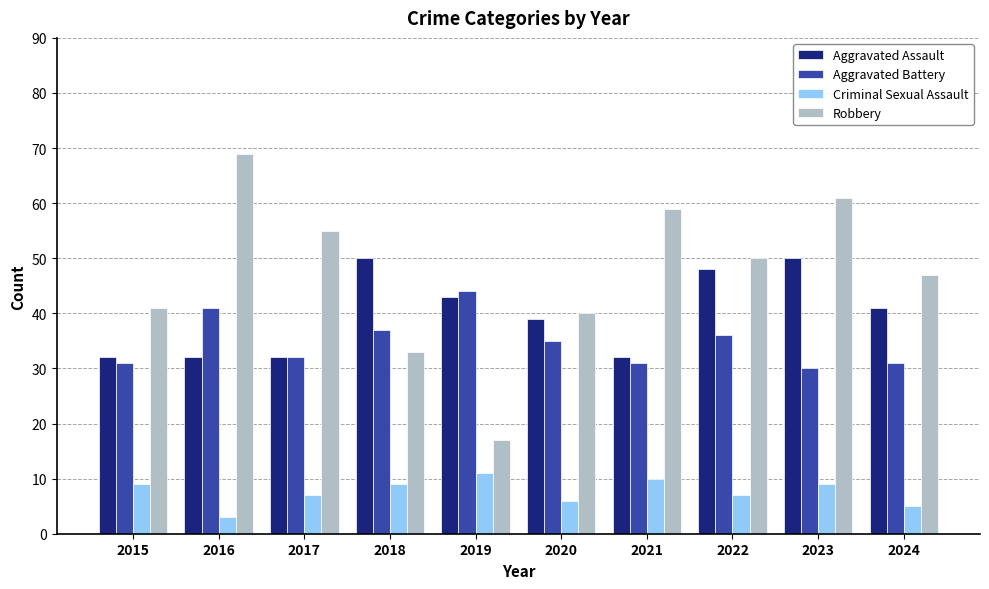

At which category does the chart reach its peak across all series?

2016